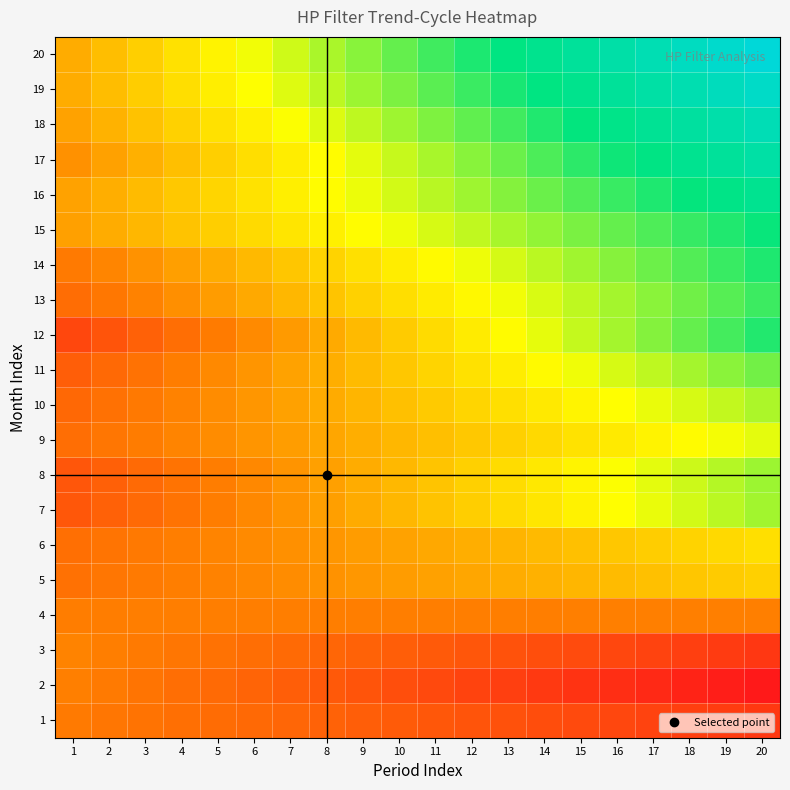

Which series has the widest spread of values?

20